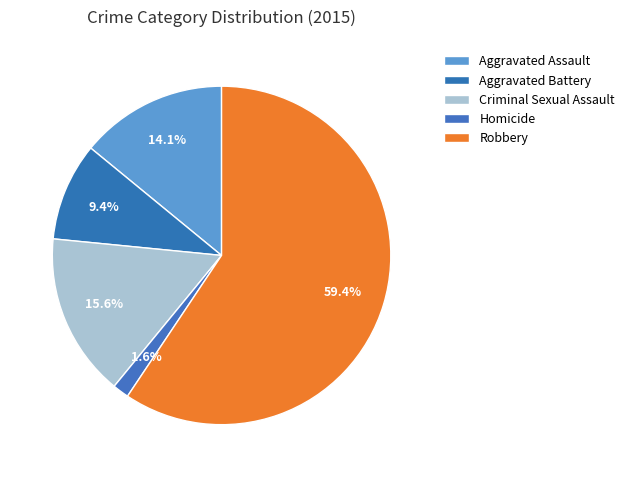

How many slices are in this pie chart?

5